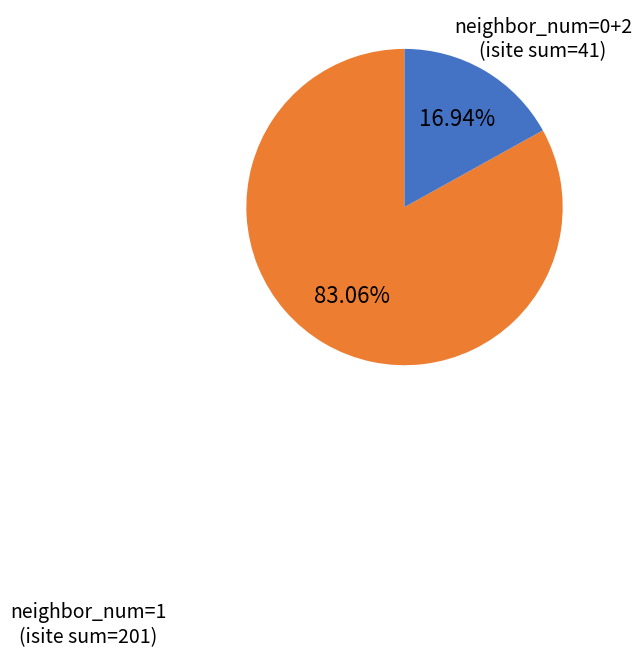

Does any single category account for the majority?

Yes